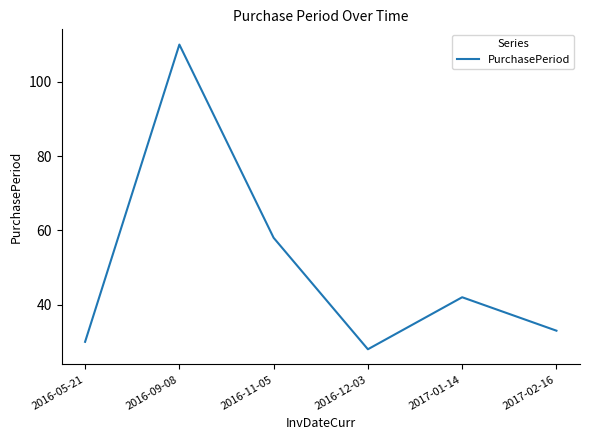

Does the chart have visible grid lines?

No